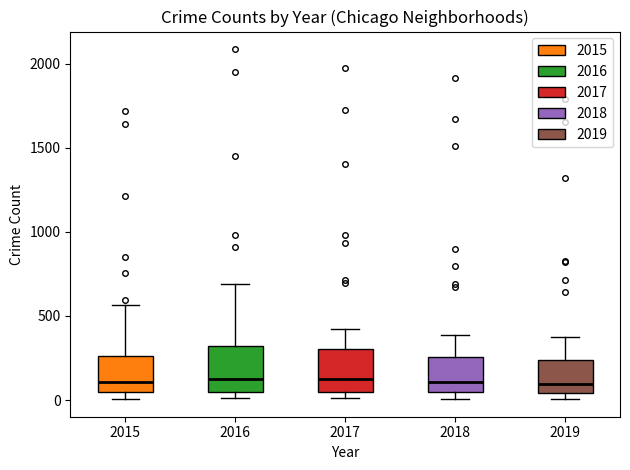

Reading left to right, read every box against the y-axis: the position of its median line, the range the box covers, and the ends of its whiskers. The values are not printed on the chart, so give them approximately, as read against the axis.

2015: median 100, box 50 to 250, whiskers 0 to 550
2016: median 150, box 50 to 300, whiskers 0 to 700
2017: median 100, box 50 to 300, whiskers 0 to 400
2018: median 100, box 50 to 250, whiskers 0 to 400
2019: median 100, box 50 to 250, whiskers 0 to 400